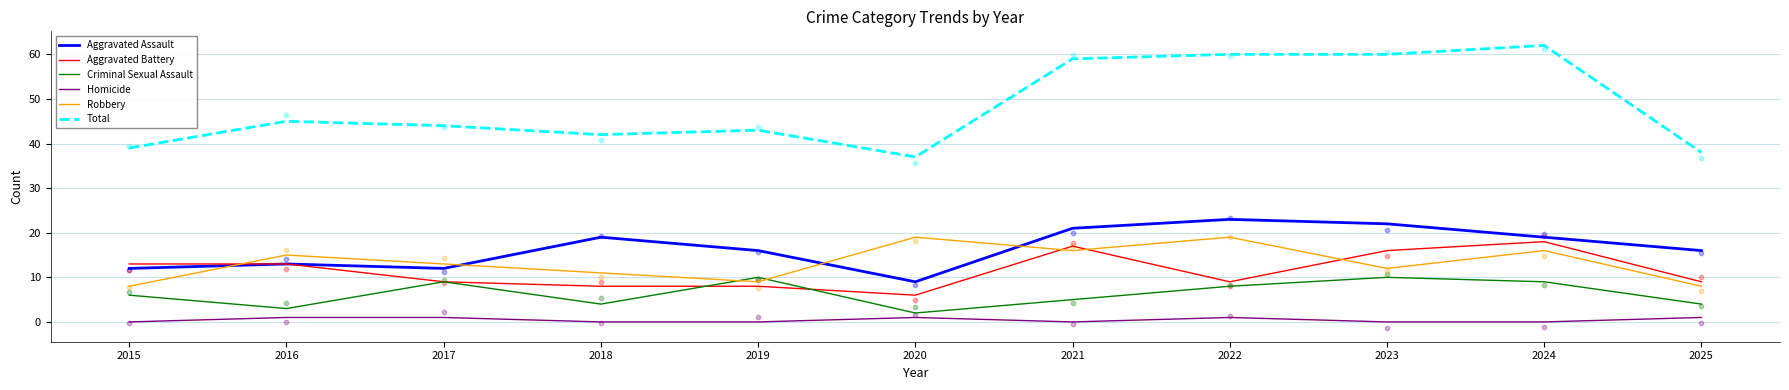

What are all the series names shown in the legend?

Aggravated Assault, Aggravated Battery, Criminal Sexual Assault, Homicide, Robbery, Total